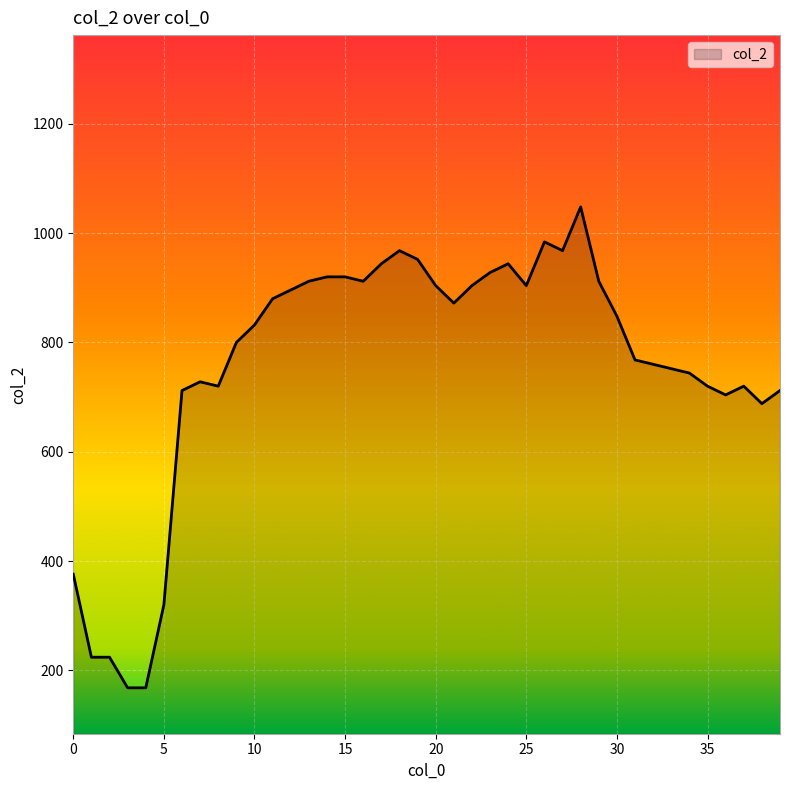

What is the greatest value displayed?

1048